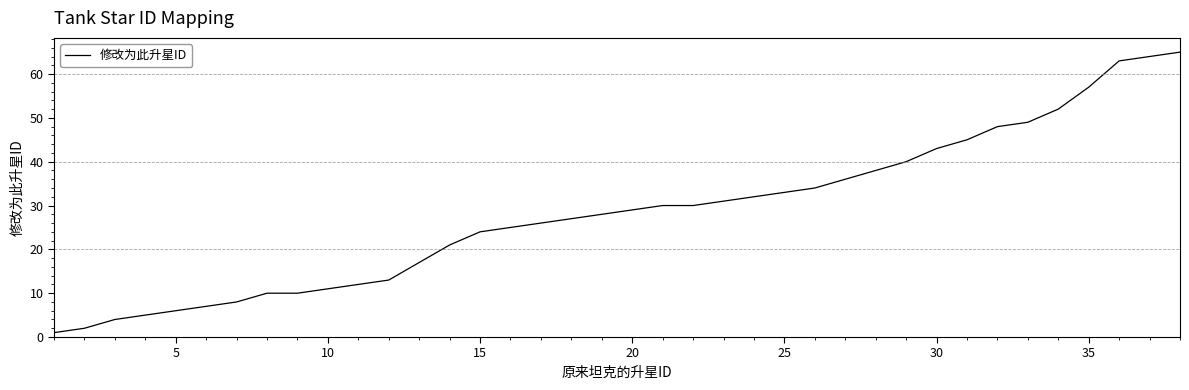

What is the difference between the maximum and minimum values?

64